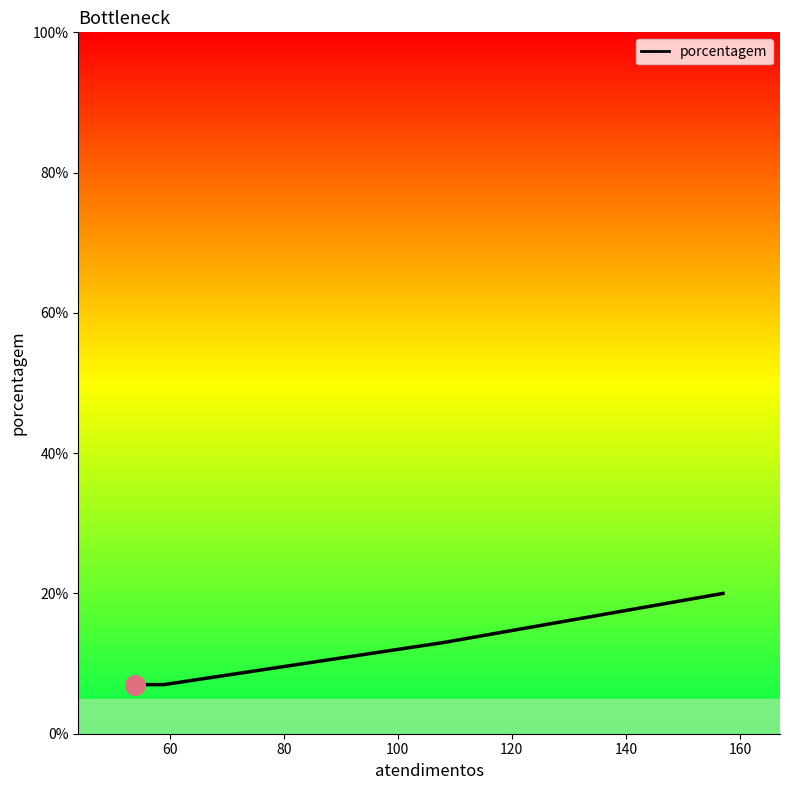

True or false: there are more than 1 points higher than both neighbors.

False